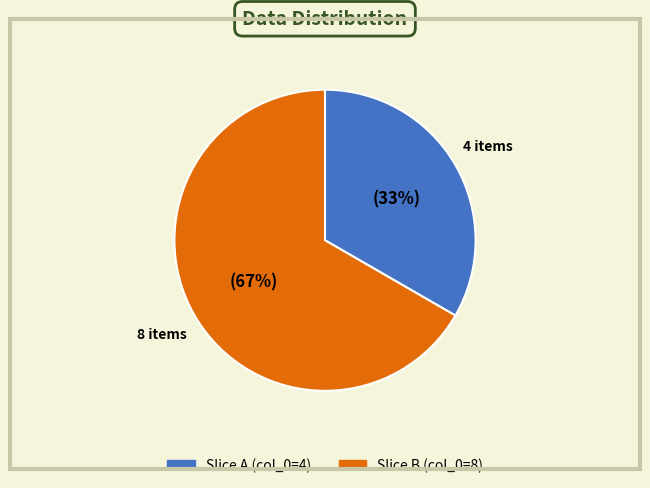

To the nearest percent, what is the average slice percentage?

50%